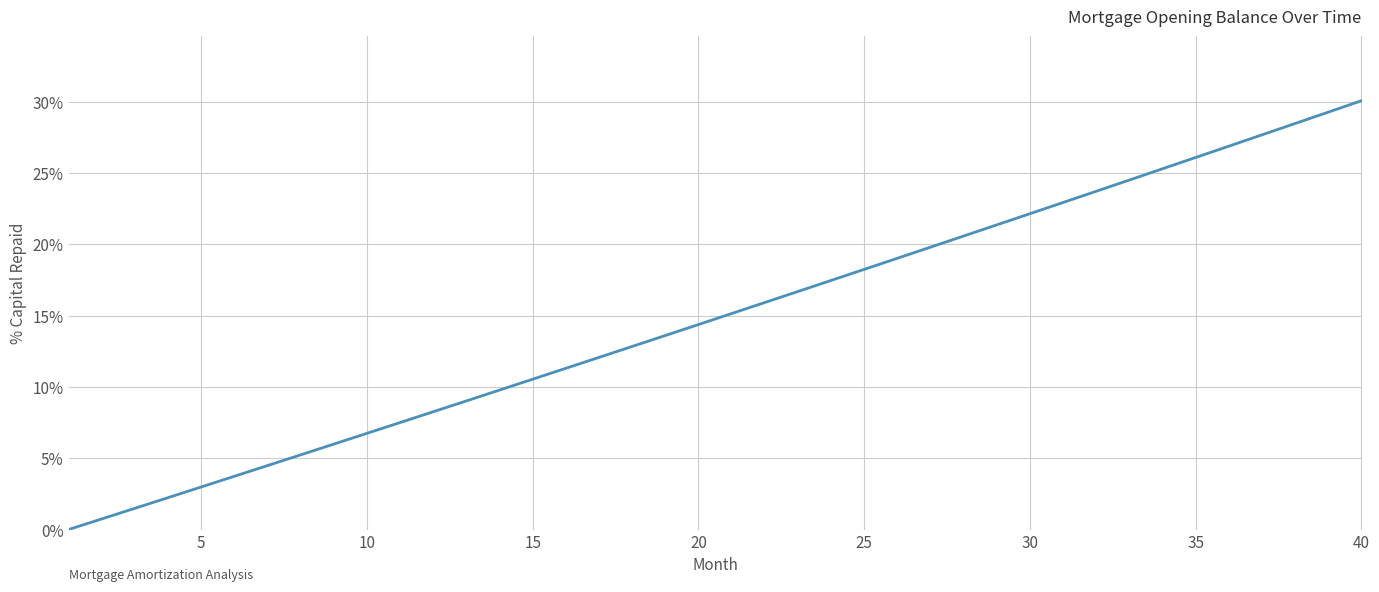

What is the maximum value shown in the chart?

30.1